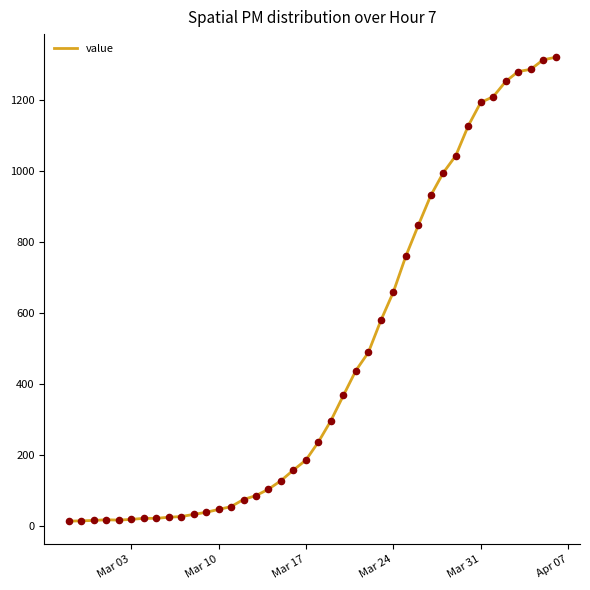

What is the maximum value shown in the chart?

1319